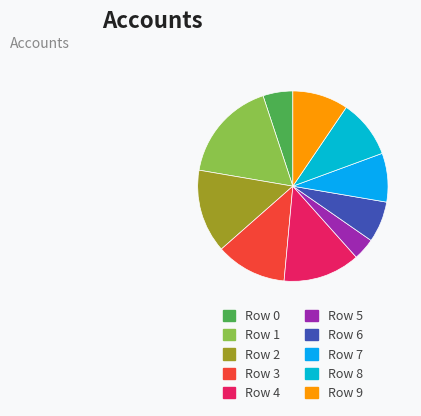

What is the change in value from Row 4 to Row 6?

-0.3